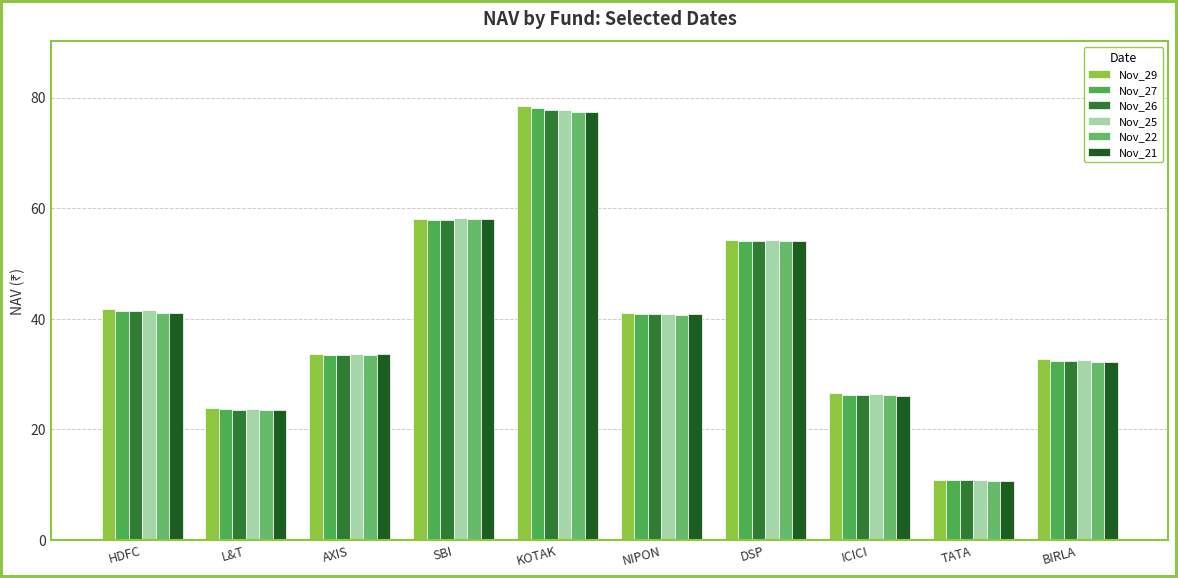

What is the sum of all Nov_21 values?

398.0